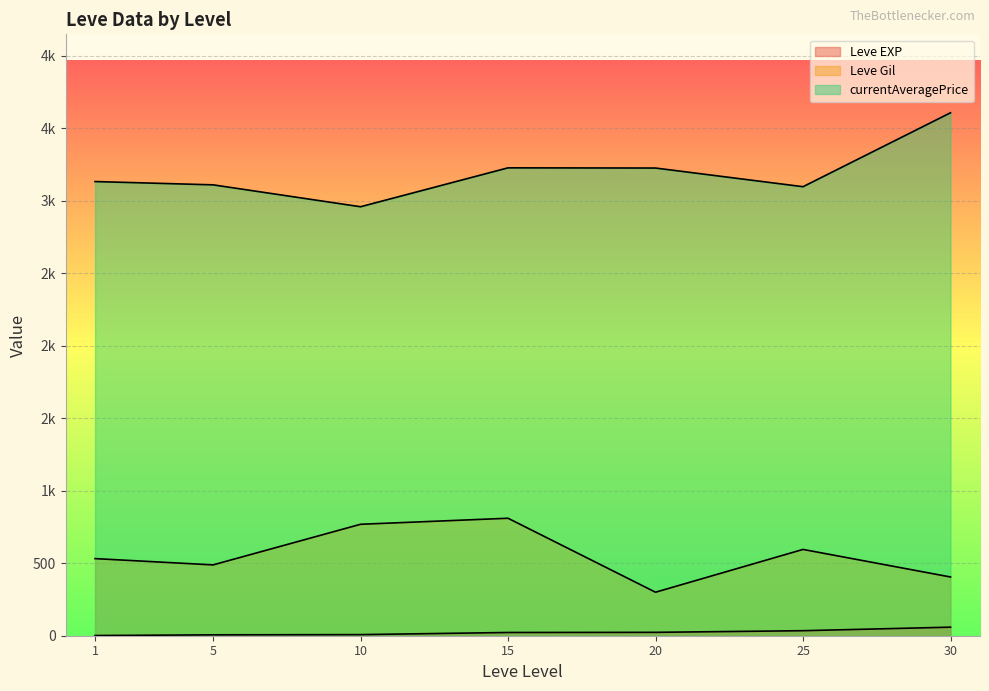

Does the chart display data point markers on the line(s)?

No